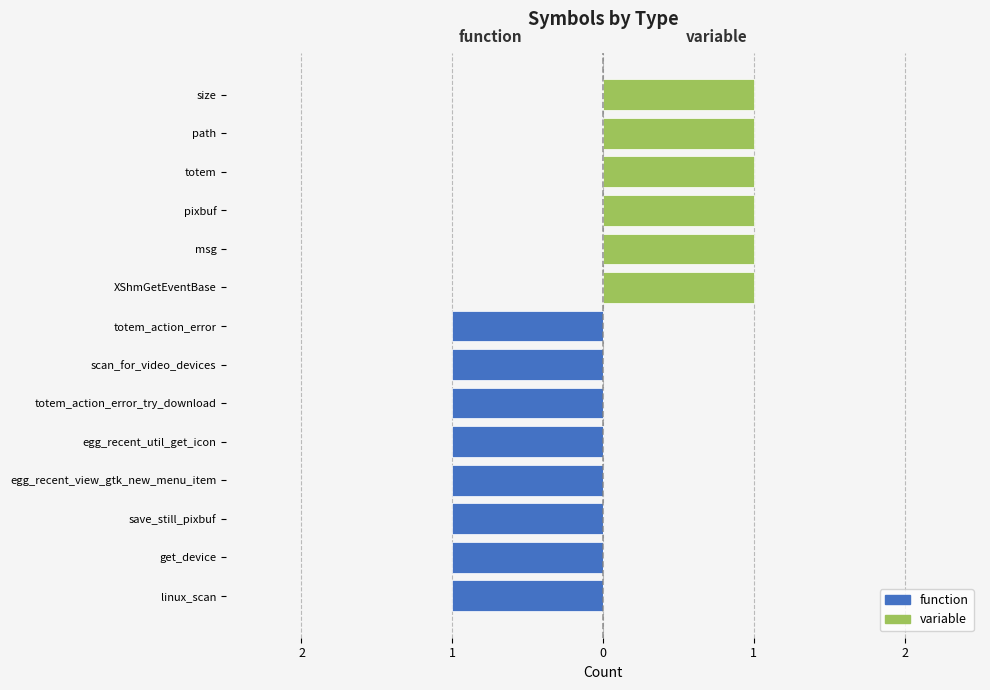

What is the difference between the highest and lowest values at path?

1